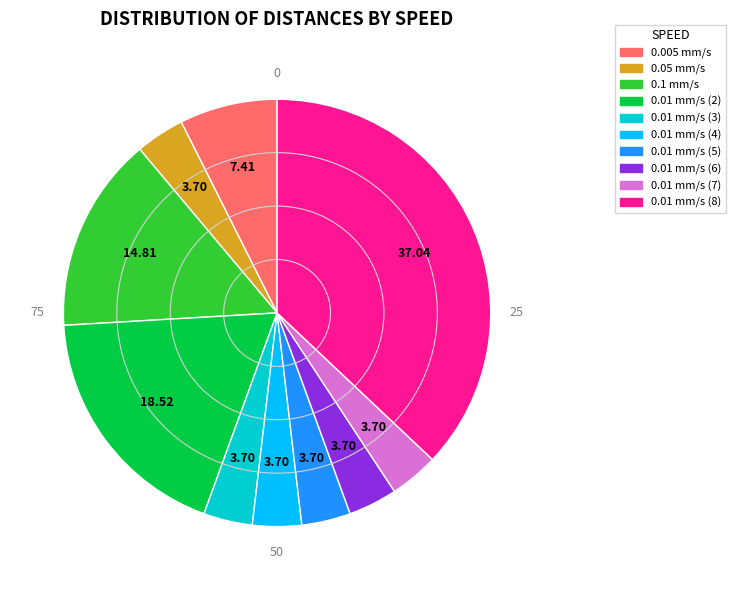

Approximately how many times larger is the value at 0.01 mm/s (2) compared to 0.01 mm/s (7)?

5.0